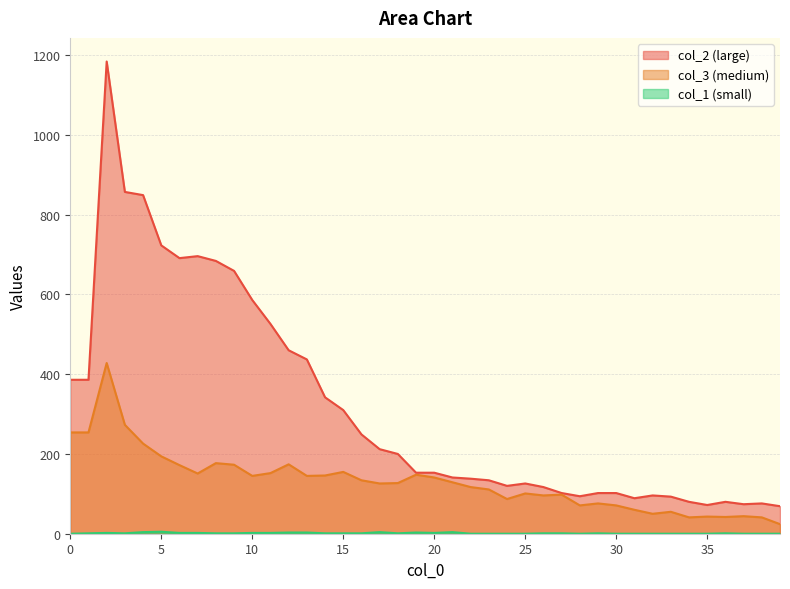

What is the greatest value displayed?

1184